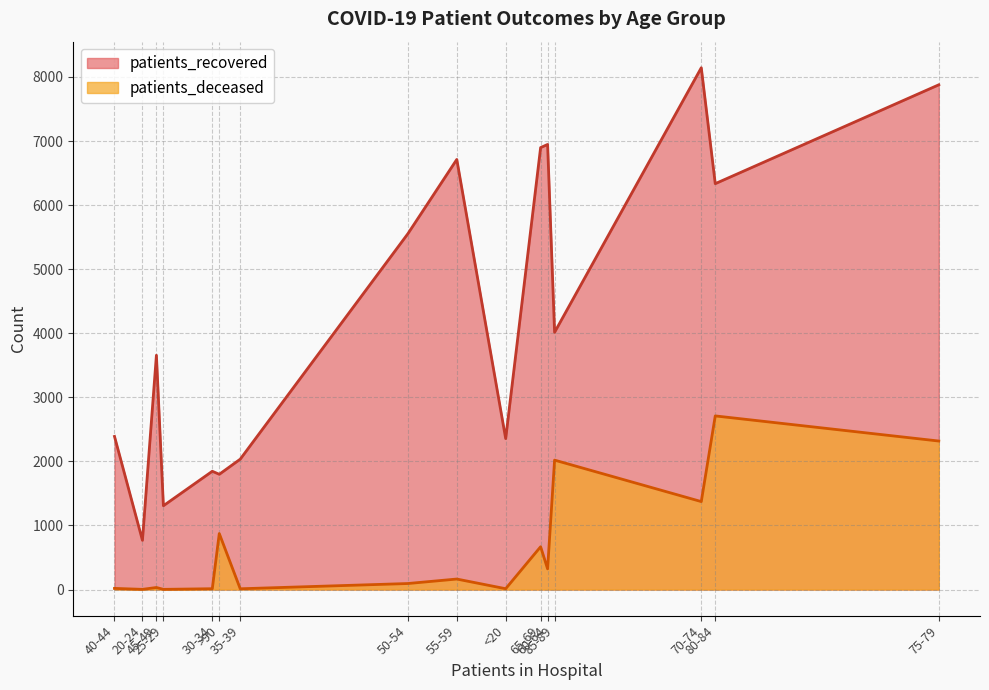

Which series has the largest total across all categories?

patients_recovered